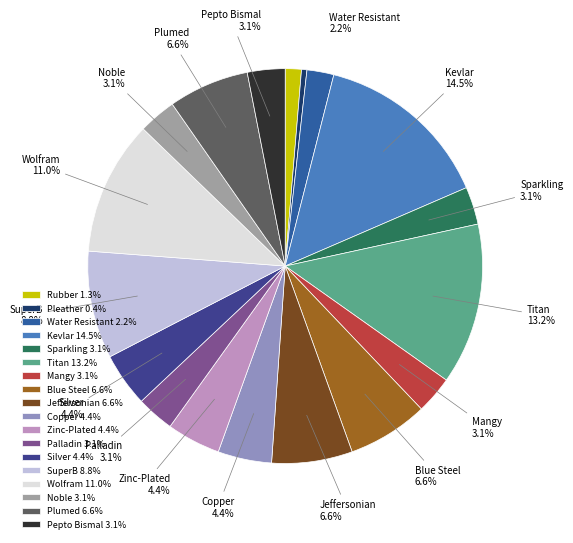

To the nearest percent, what percentage of the pie is Blue Steel?

7%